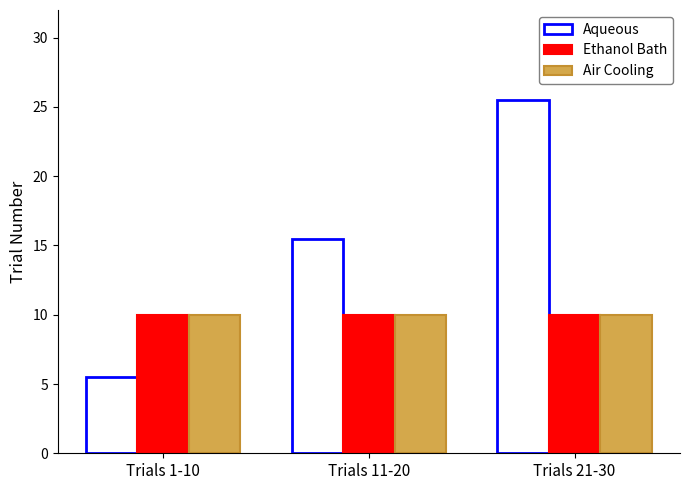

What is the label of the 3rd bar from the right?

Trials 1-10